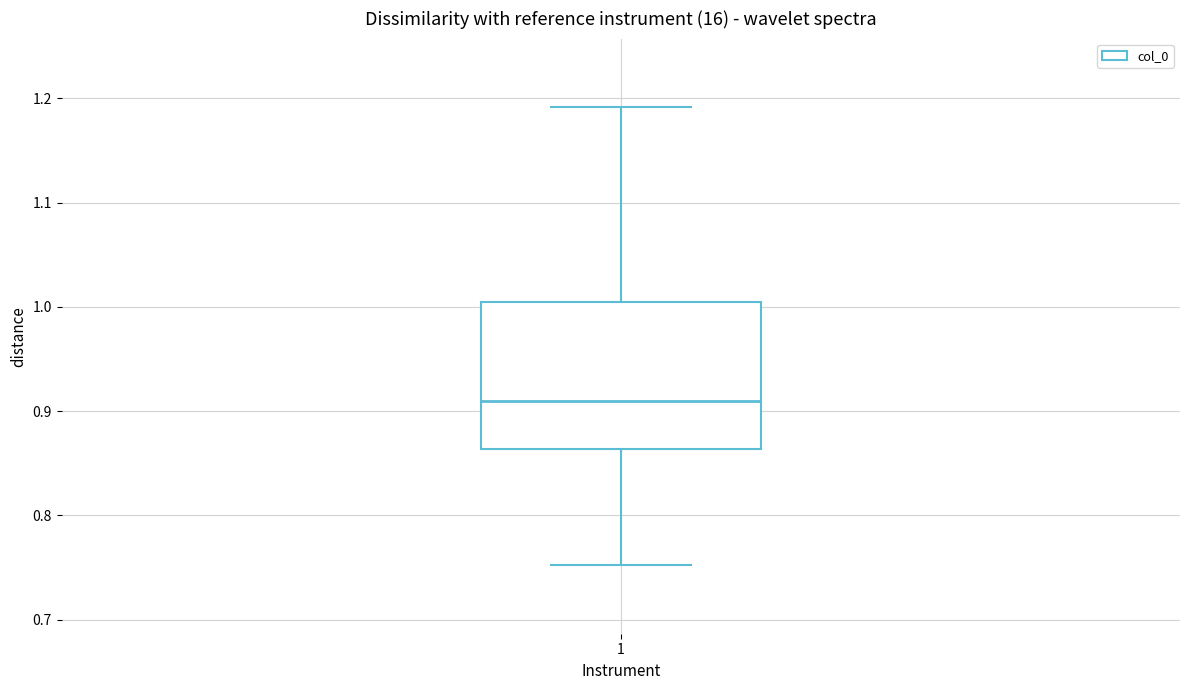

Transcribe this box plot: give where the median line is, the range the box spans, and where the two whiskers end, as read against the y-axis. The values are not printed on the chart, so give them approximately, as read against the axis.

median 0.91, box 0.86 to 1.00, whiskers 0.75 to 1.19